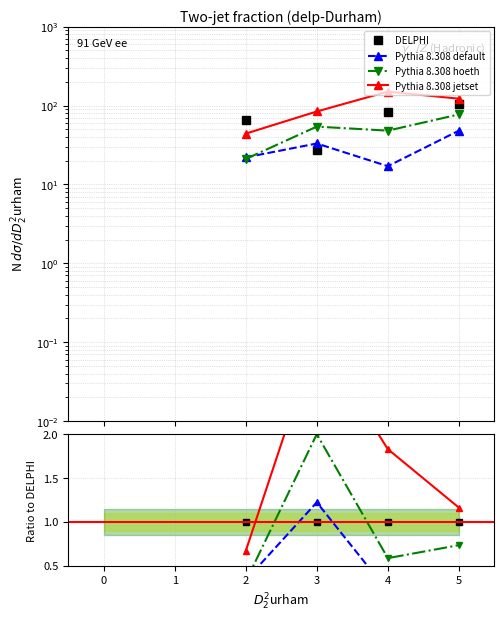

What are all the series names shown in the legend?

DELPHI, Pythia 8.308 default, Pythia 8.308 hoeth, Pythia 8.308 jetset